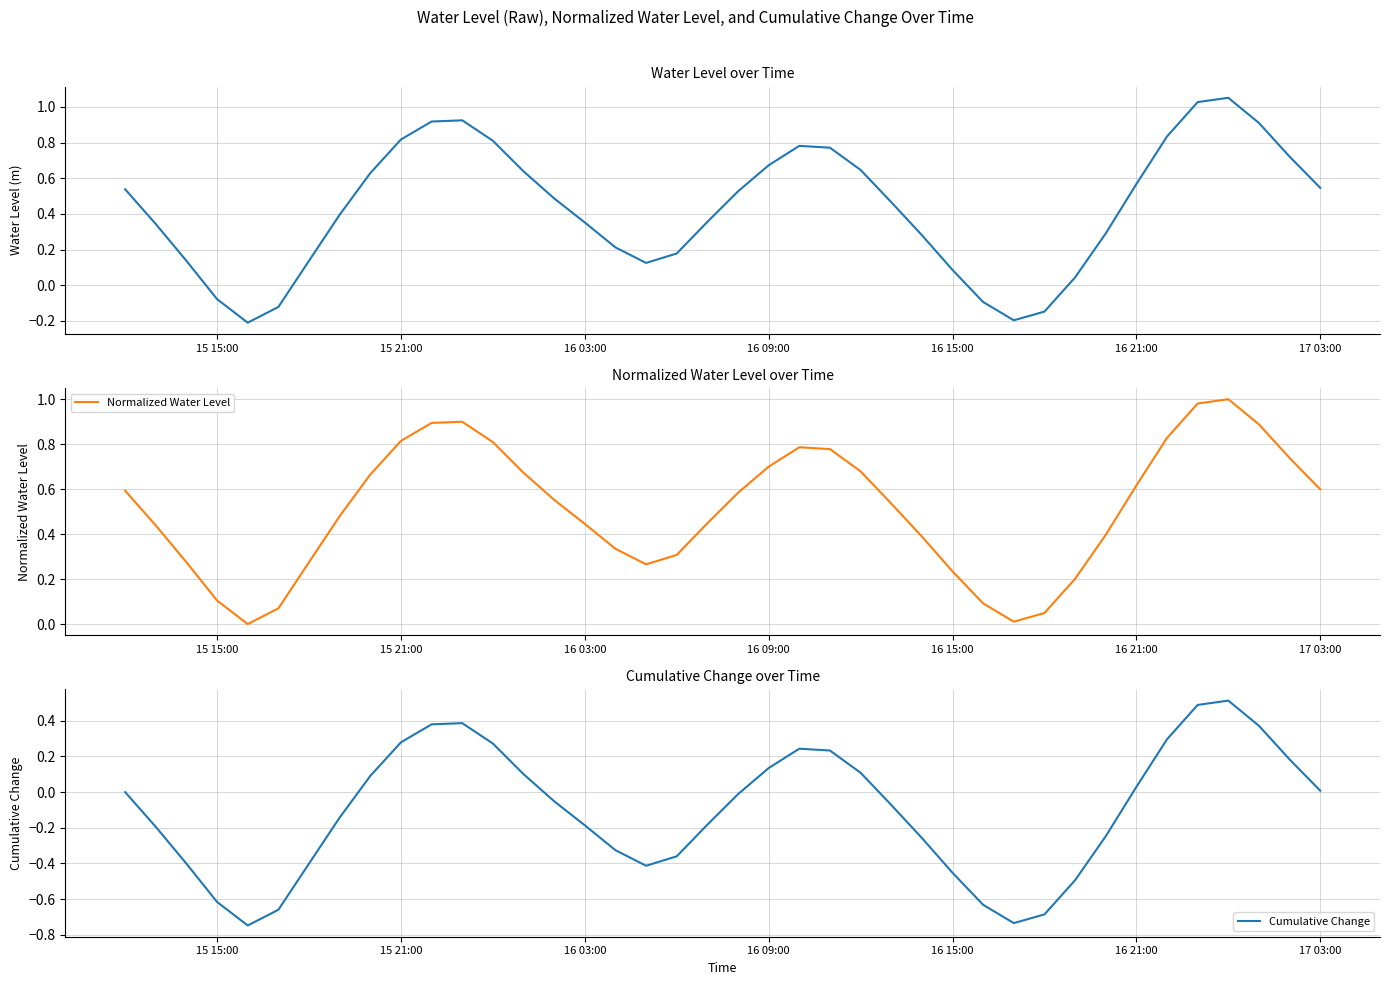

What is the highest value of the Cumulative Change series?

0.5